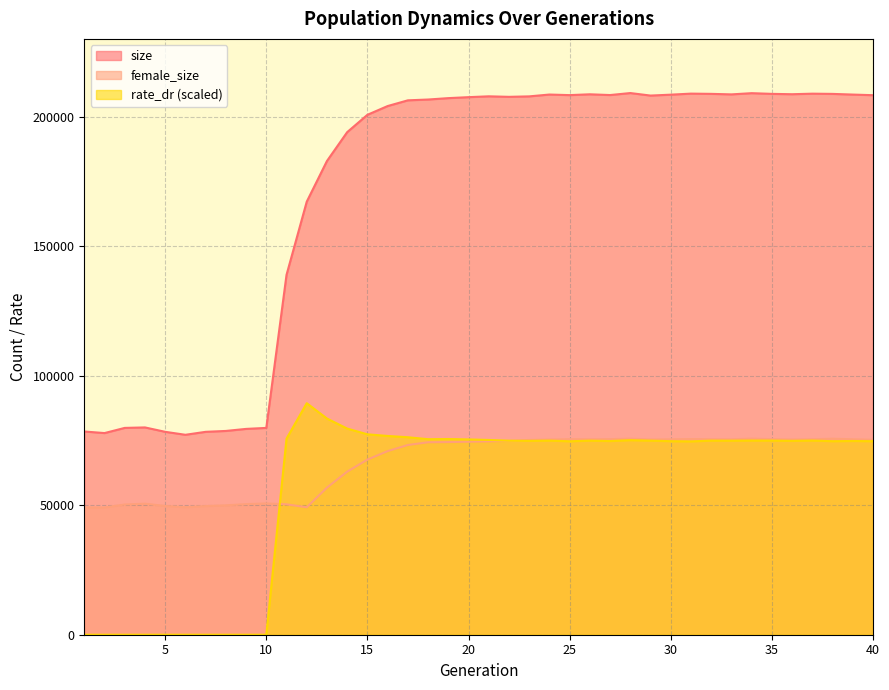

At which category is the sum across all series the highest?

28